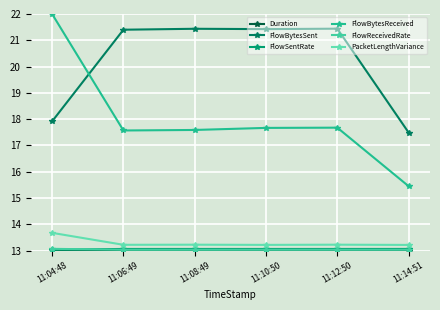

Between which two adjacent categories do FlowBytesReceived and FlowBytesSent first intersect?

11:04:48 and 11:06:49